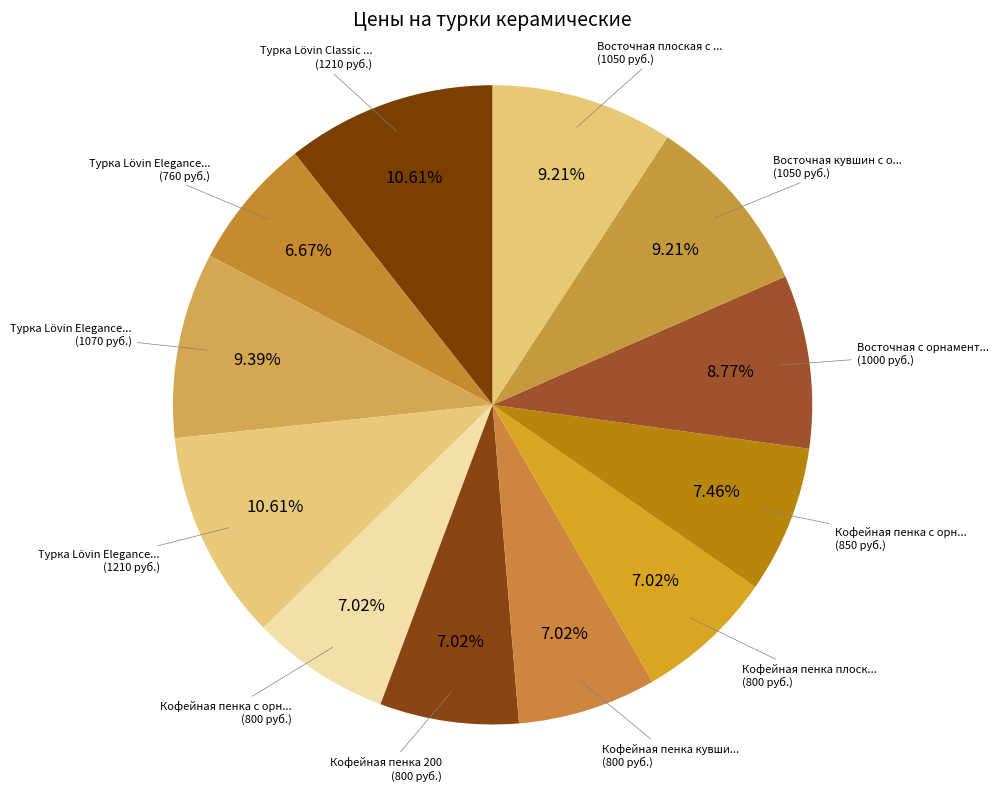

To the nearest percent, what is the difference between the largest and smallest slice percentages?

4%